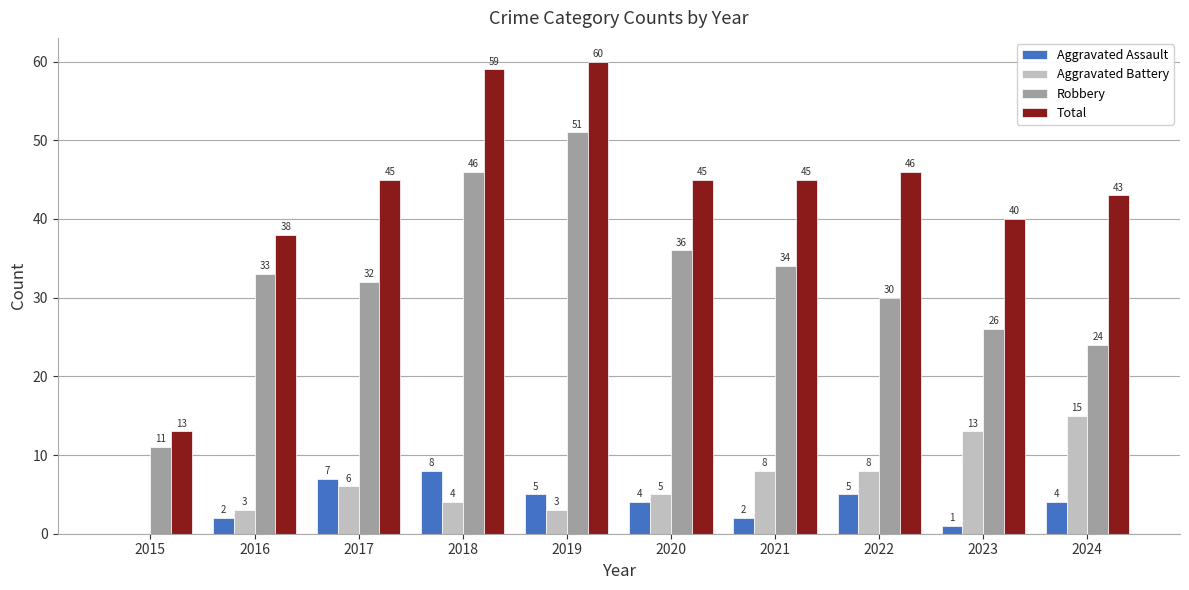

How many groups of bars are there?

10